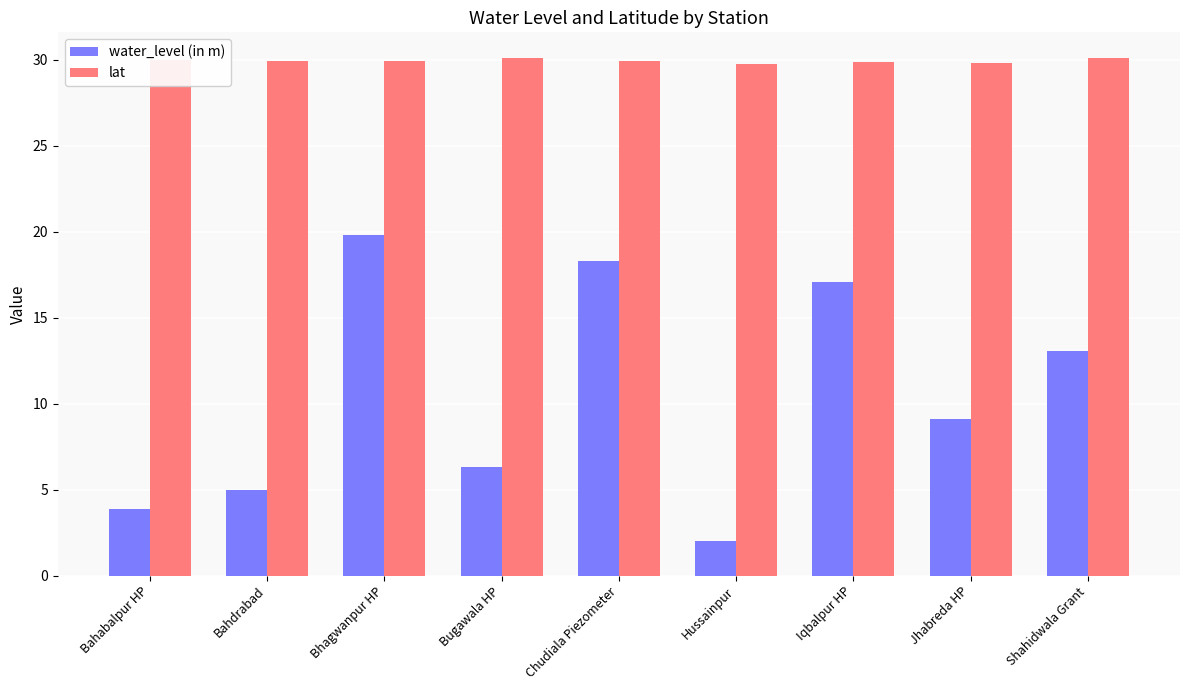

At which label does water_level (in m) reach its peak?

Bhagwanpur HP